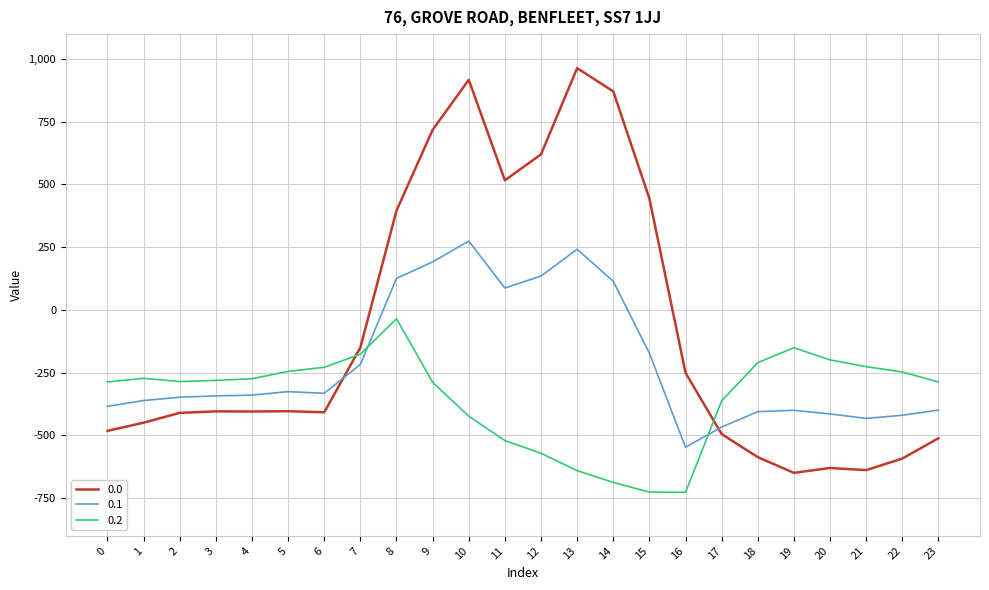

What is the total value across all series at 9?

619.5